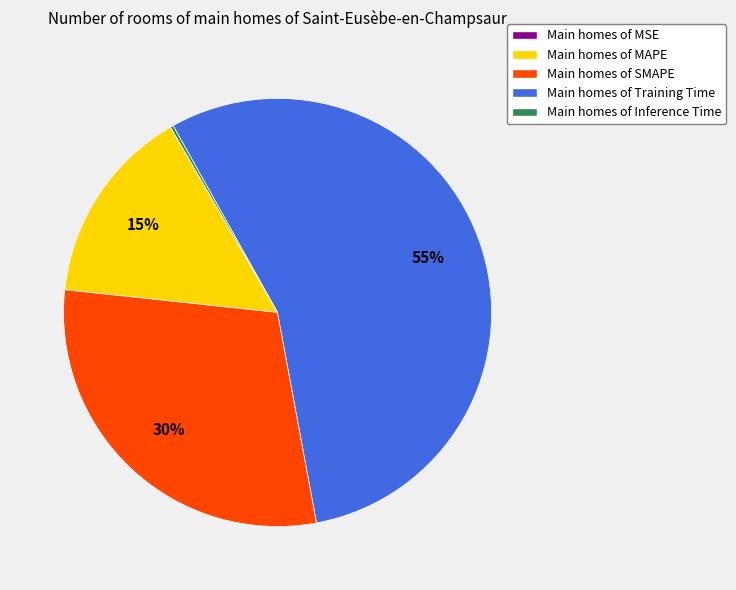

To the nearest percent, what is the average slice percentage?

20%